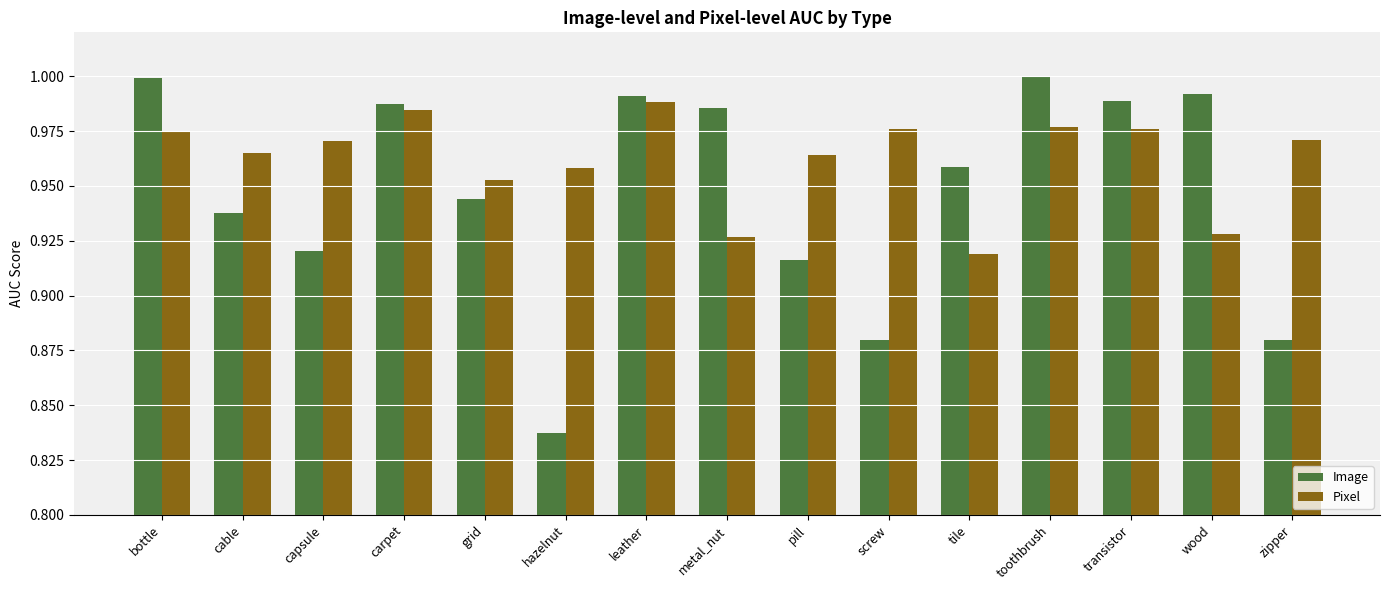

How many groups of bars are there?

15